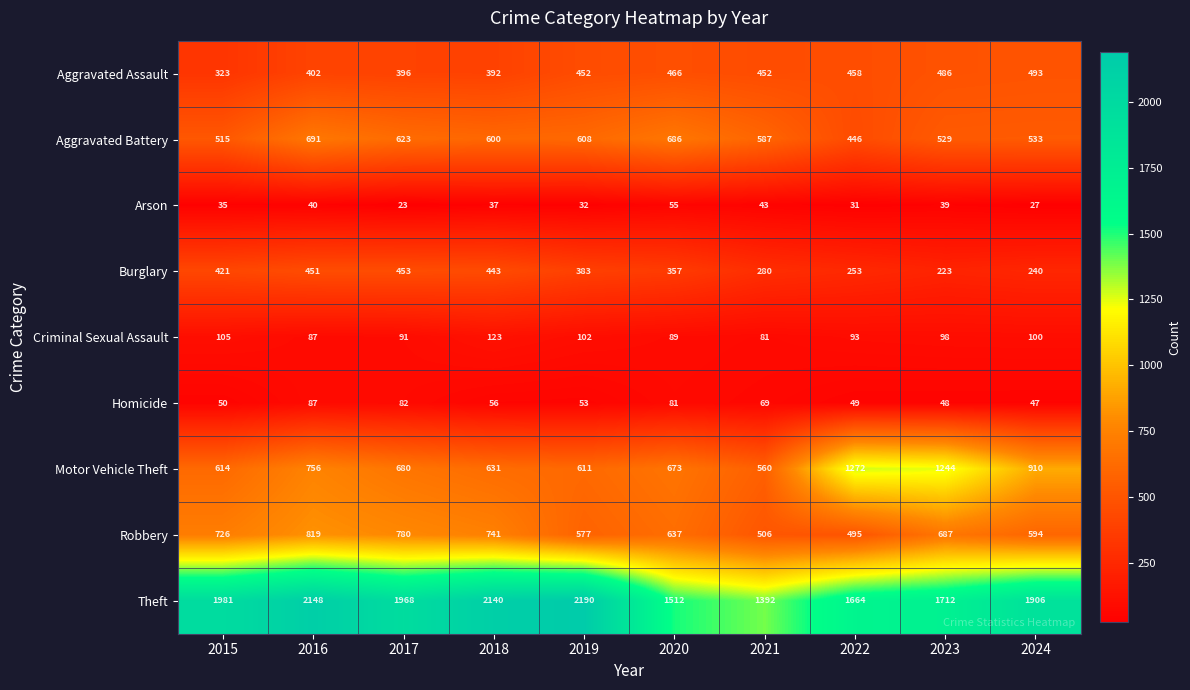

Between 2017 and 2020, which series saw the biggest shift?

Theft